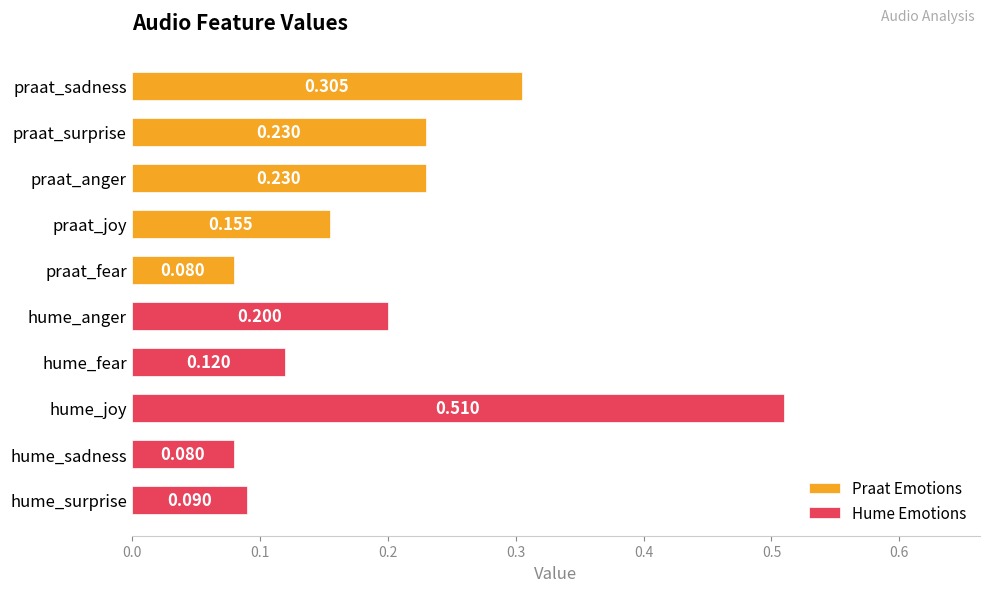

What is the difference between the highest and lowest values at 0.2?

0.3